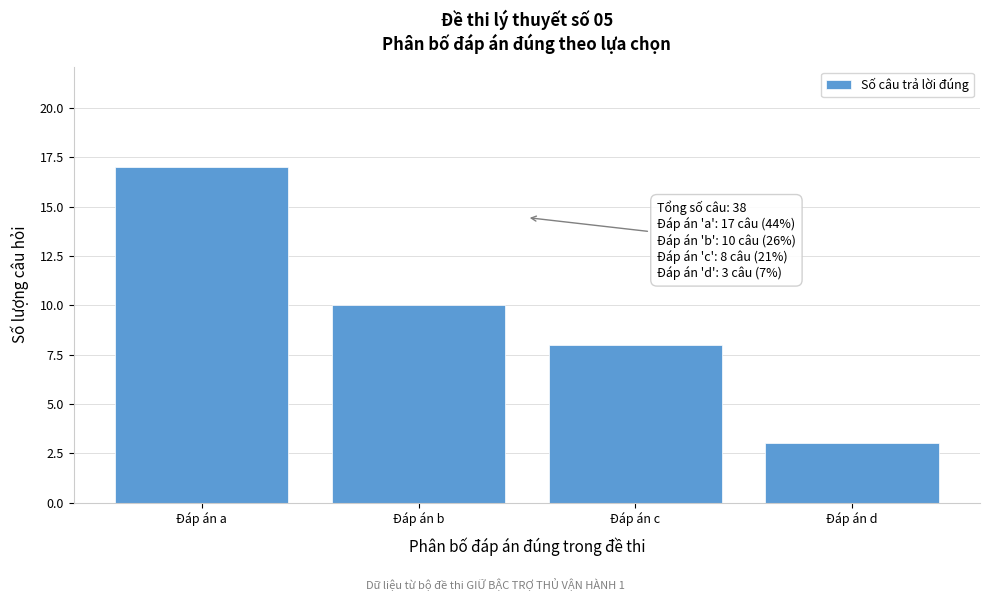

Reading right to left, transcribe all the data shown in this chart.

3	8	10	17